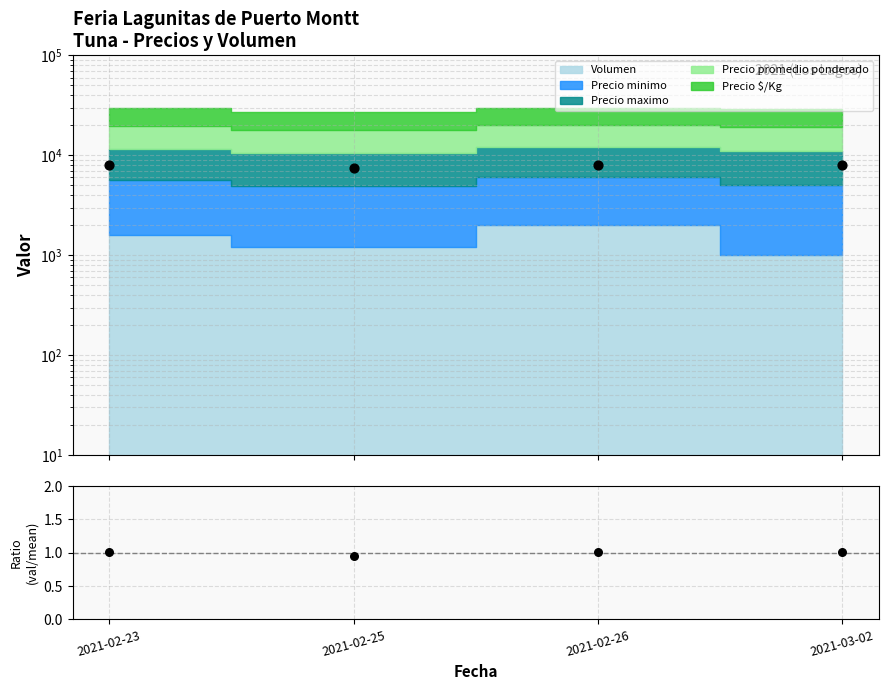

What is the ratio of the value at 2021-02-23 to the value at 2021-02-26?

1.0